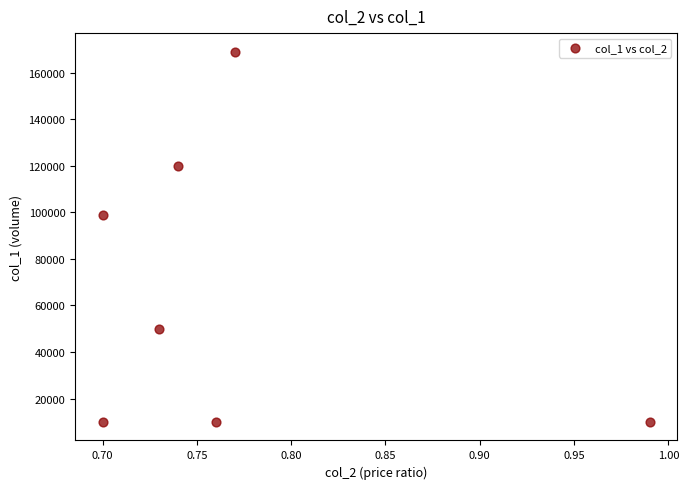

What Y value in the scatter plot is closest to 89500?

99000